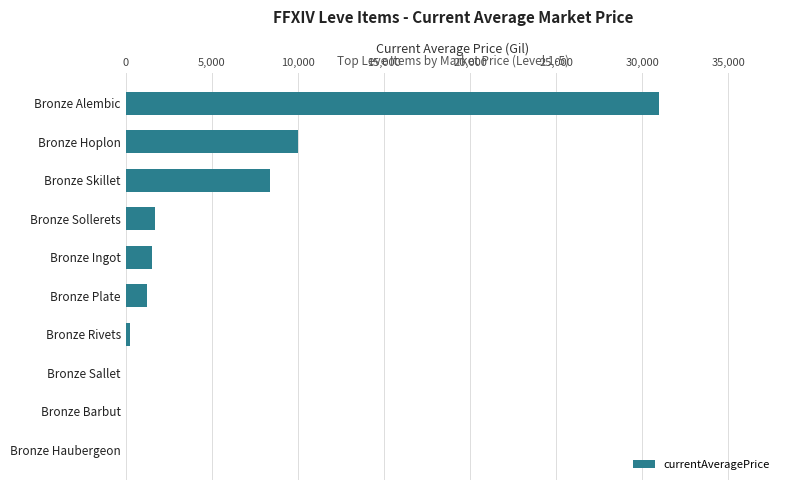

What is the maximum value shown in the chart?

30999.8